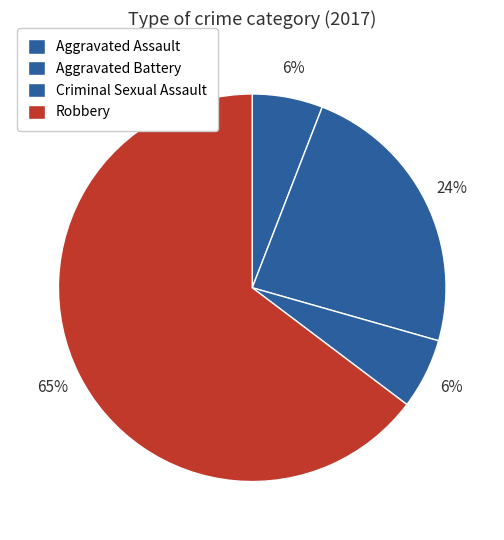

To the nearest percent, what portion does Aggravated Assault represent?

6%